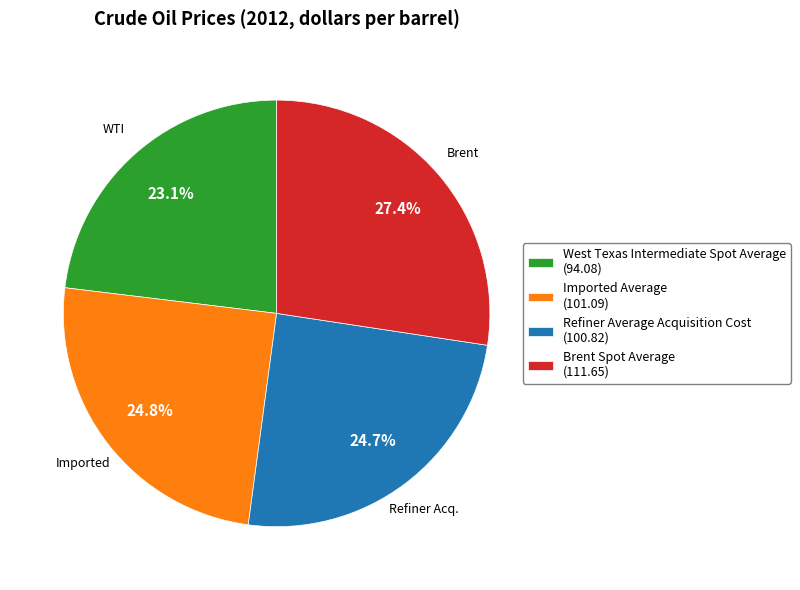

To the nearest percent, what is the difference between the Imported Average and Brent Spot Average slice percentages?

3%